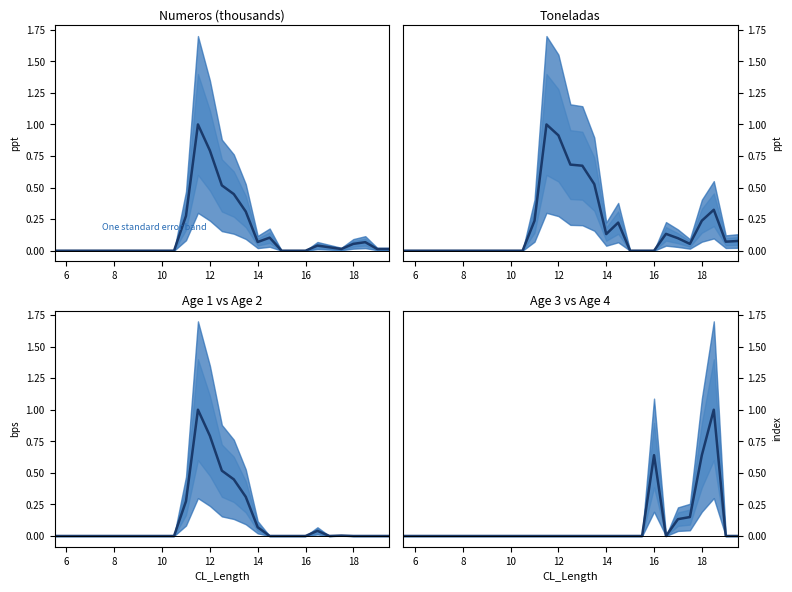

Which series has the largest total across all categories?

Toneladas